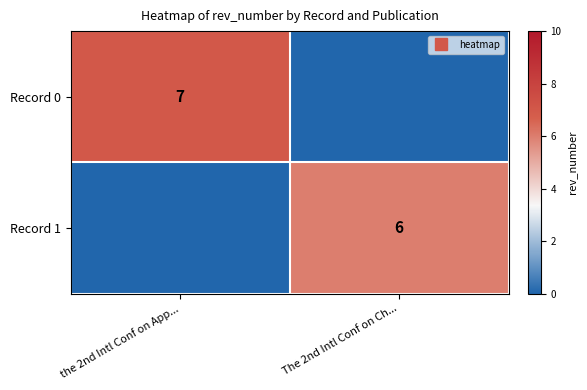

Is the value of Record 0 at the 2nd Intl Conf on App... greater than the value of Record 1 at the 2nd Intl Conf on App...?

Yes